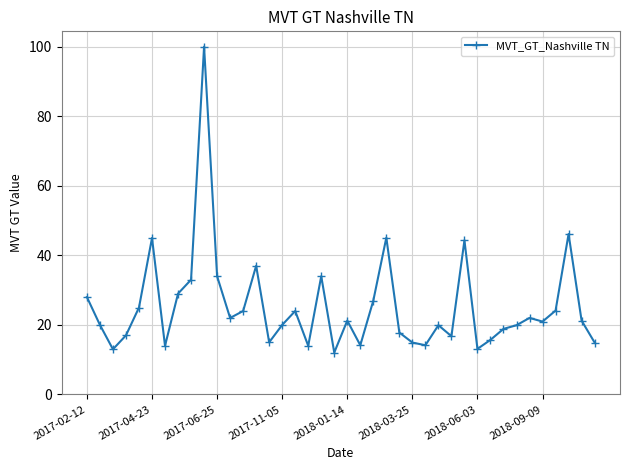

What is the value of the 11th point from the left?

34.0